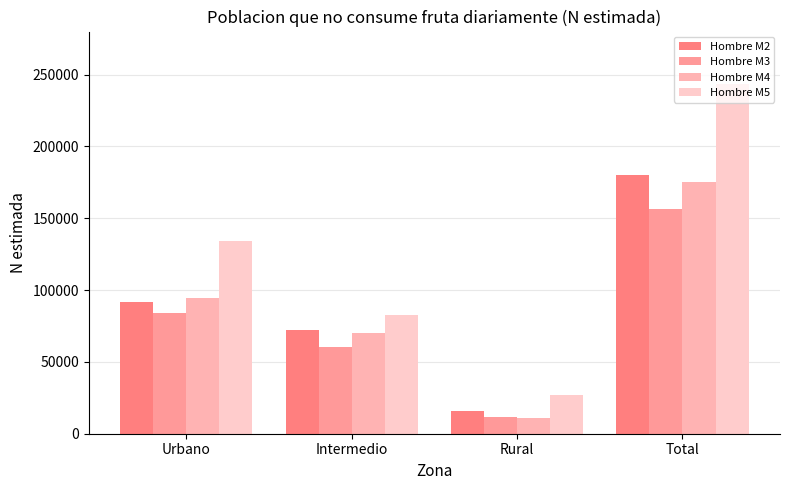

What are all the series names shown in the legend?

Hombre M2, Hombre M3, Hombre M4, Hombre M5